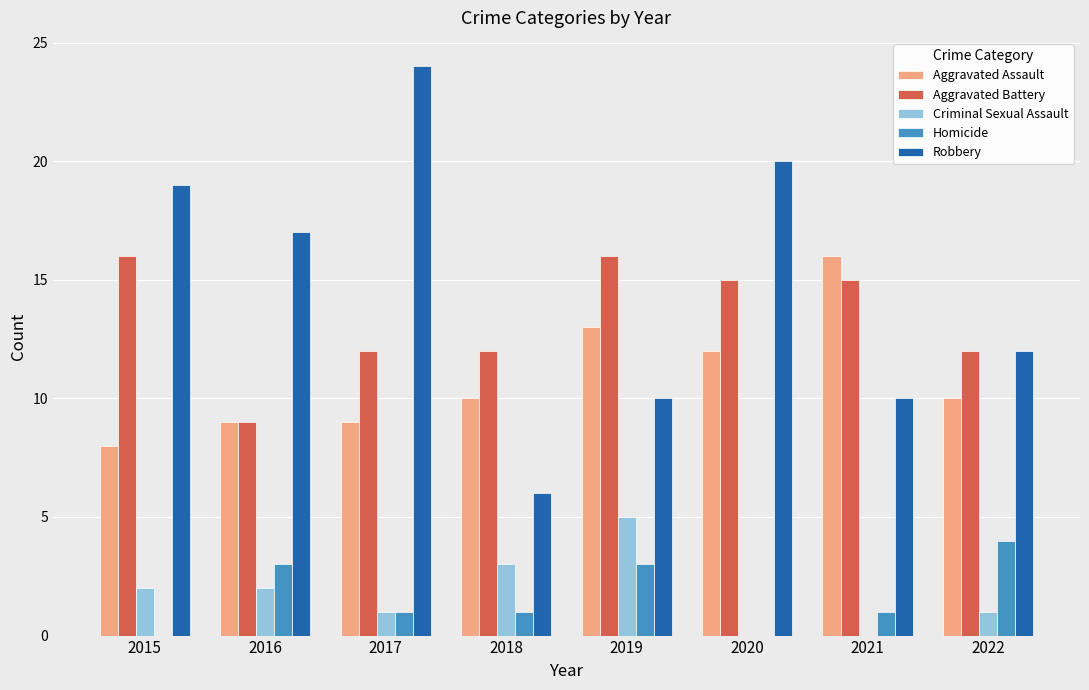

What is the sum of all Homicide values?

13